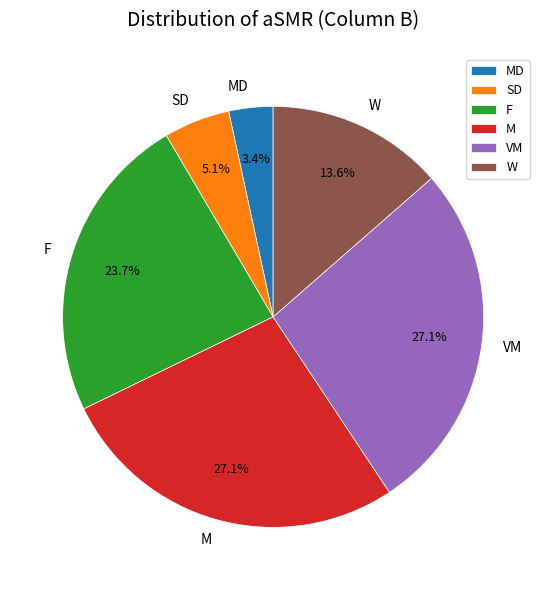

Between M and W, which is larger?

M